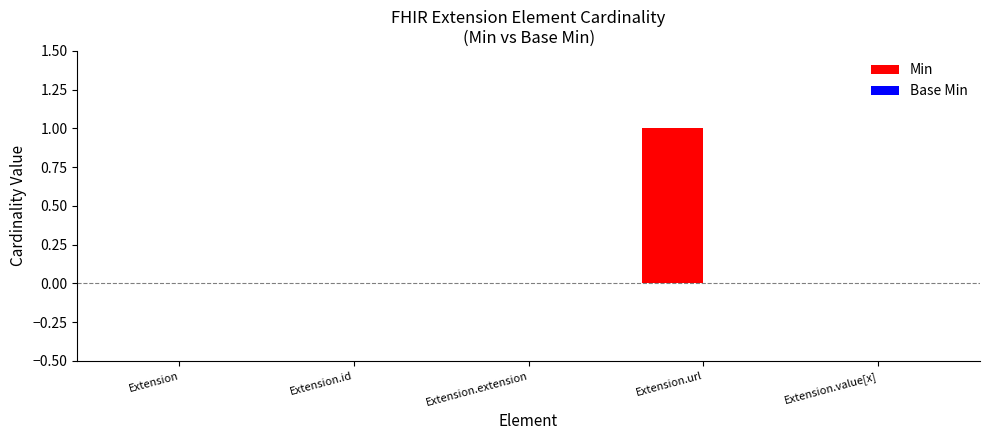

Is it true that the value at Extension is 0?

True